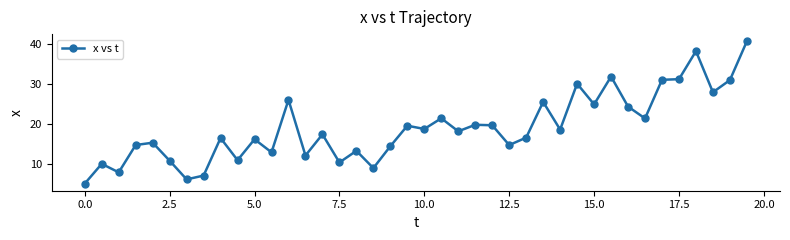

What is the value of the 3rd point from the left?

7.8